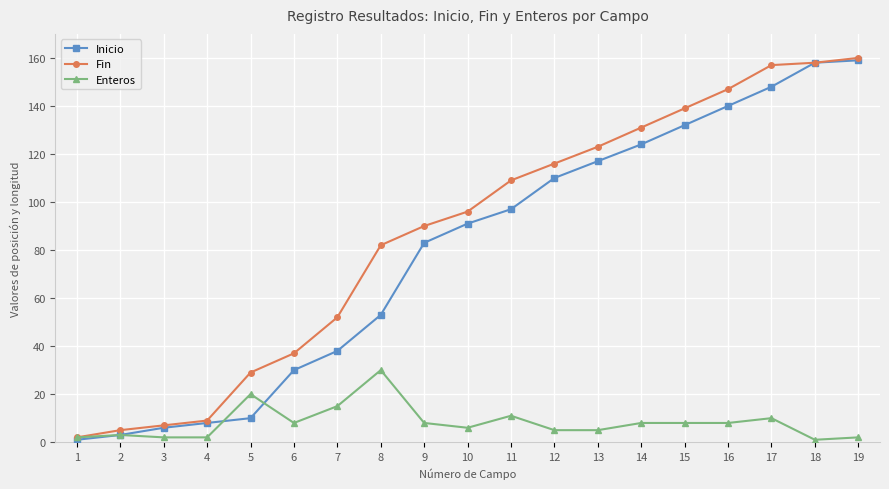

At which label does Enteros reach its peak?

8